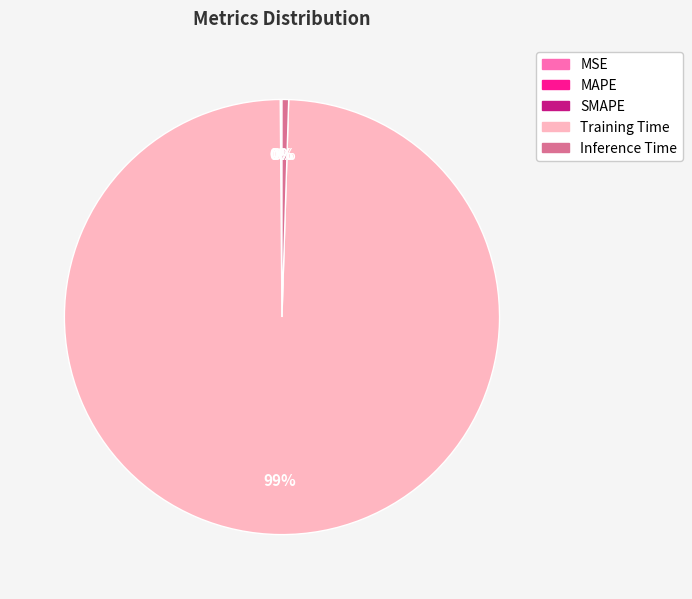

The Training Time slice represents 99% of the pie. True or false?

True